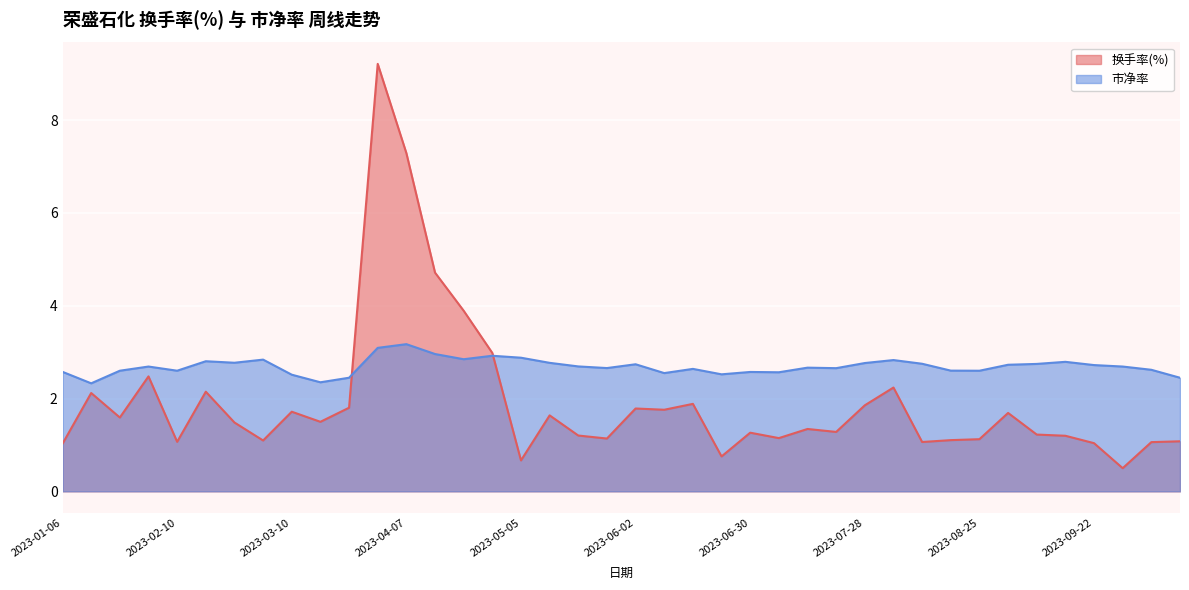

What is the lowest value of the 换手率(%) series?

0.5